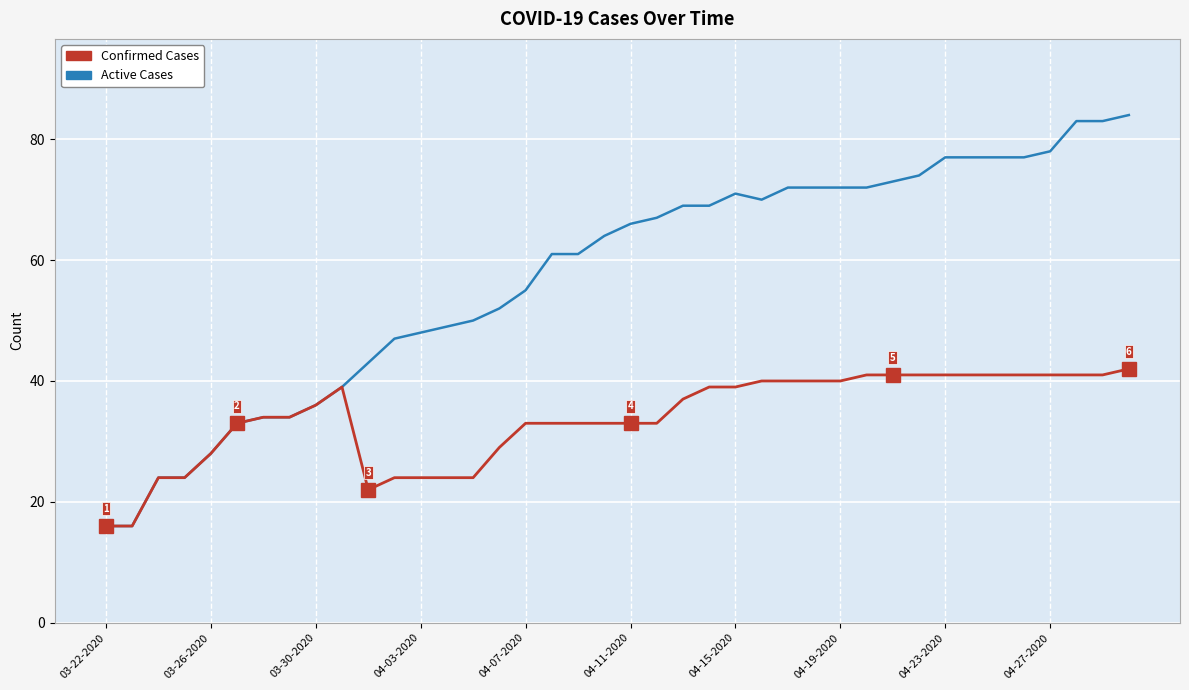

What is the smallest value displayed?

16